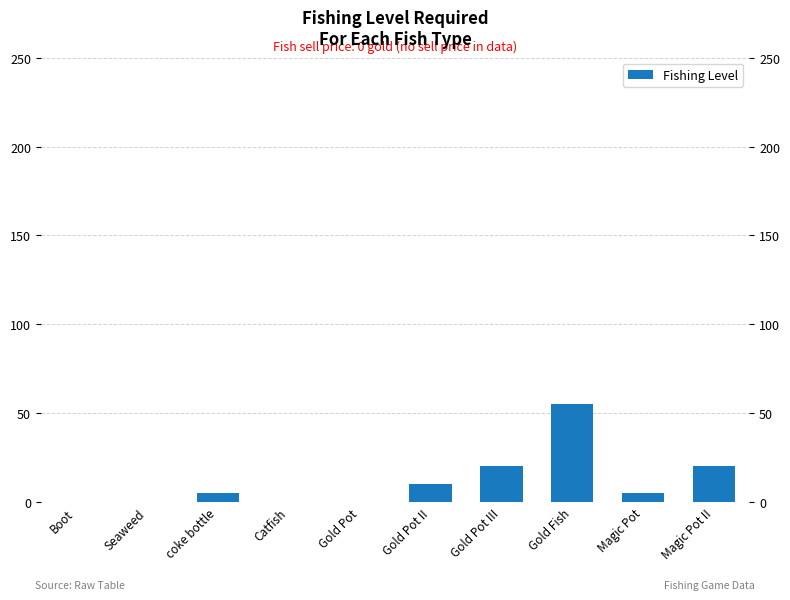

The value at Catfish is 0. True or false?

True